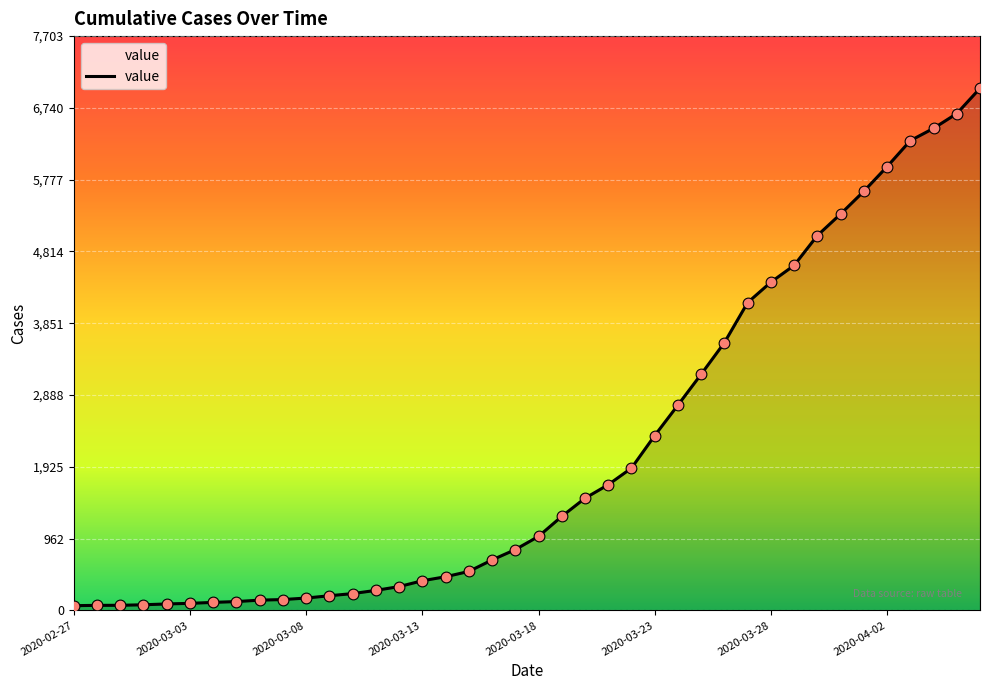

What is the difference between the maximum and minimum values?

6939